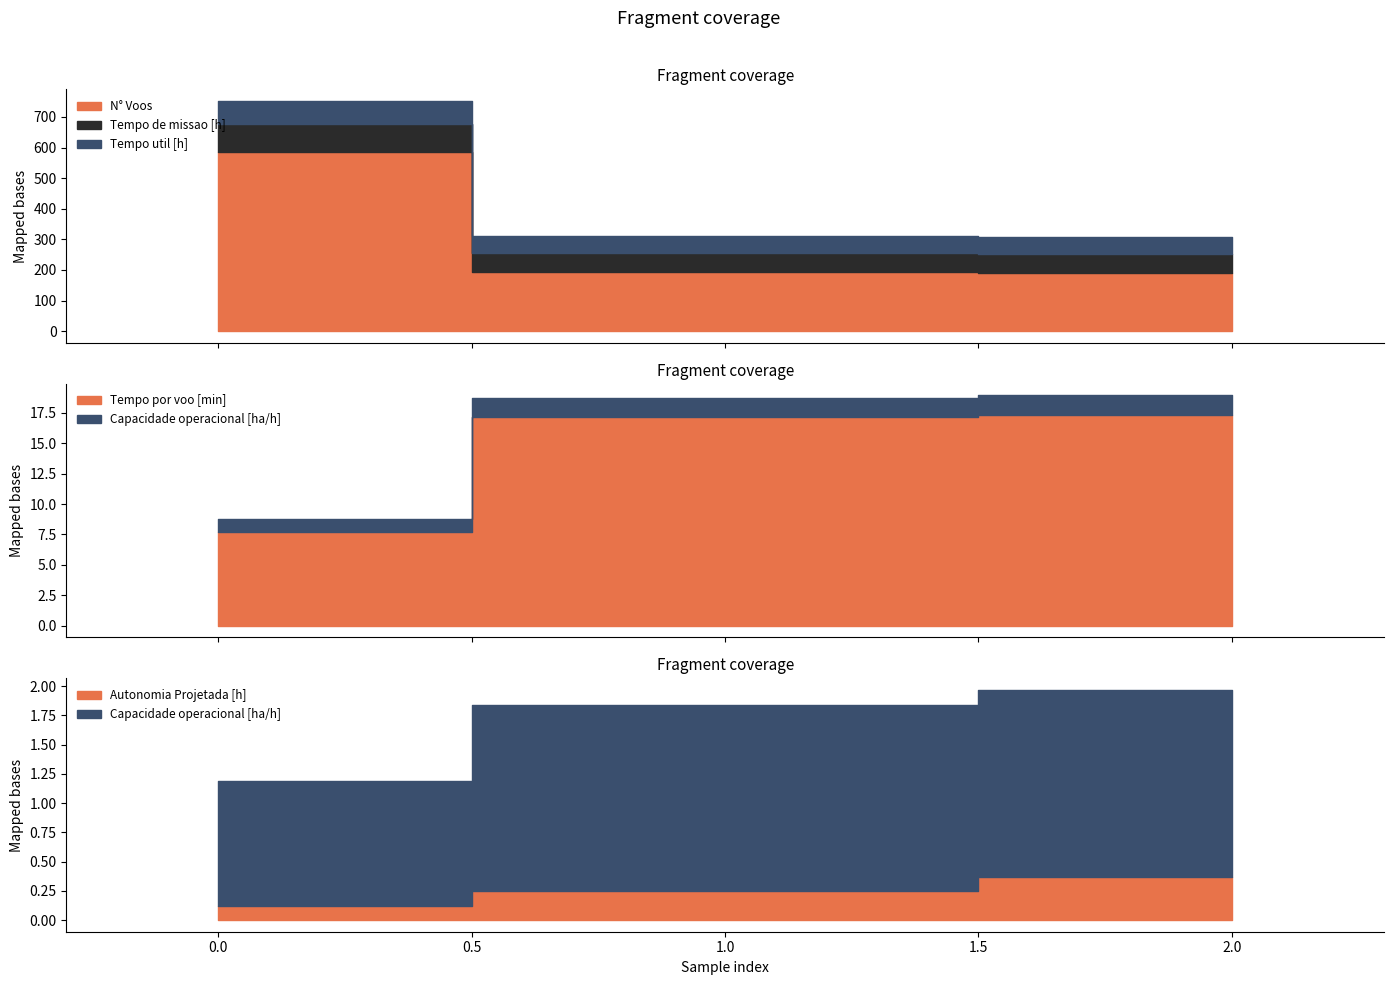

Count the Capacidade operacional [ha/h] values in the range 1 to 2.

3